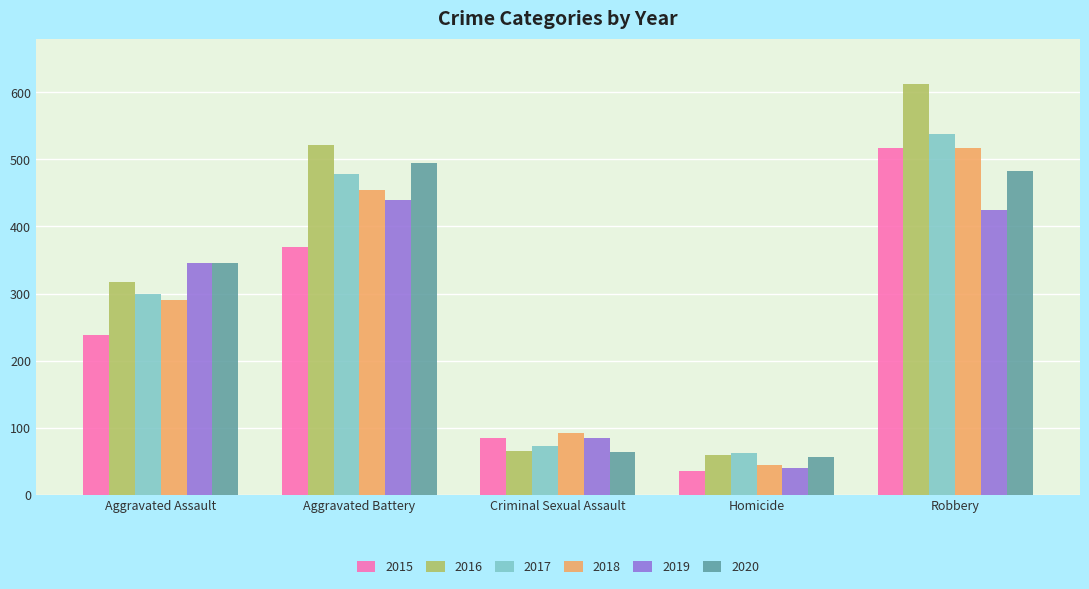

What is the spread (max minus min) of values at Robbery?

189